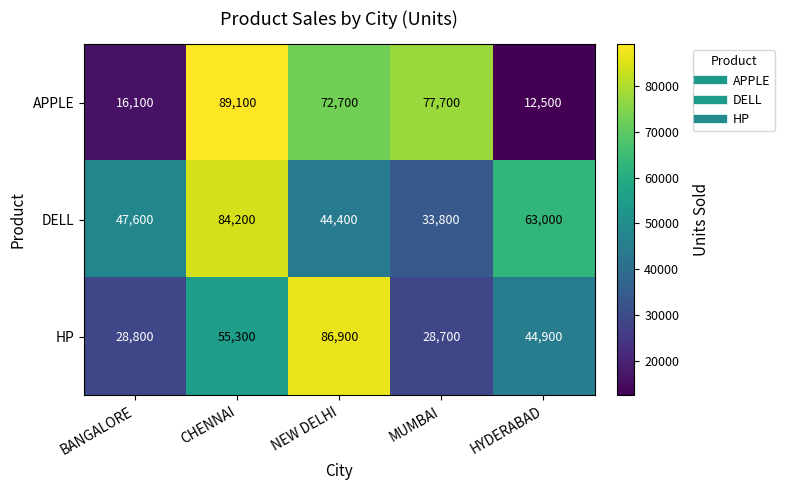

What is the smallest value displayed?

12500